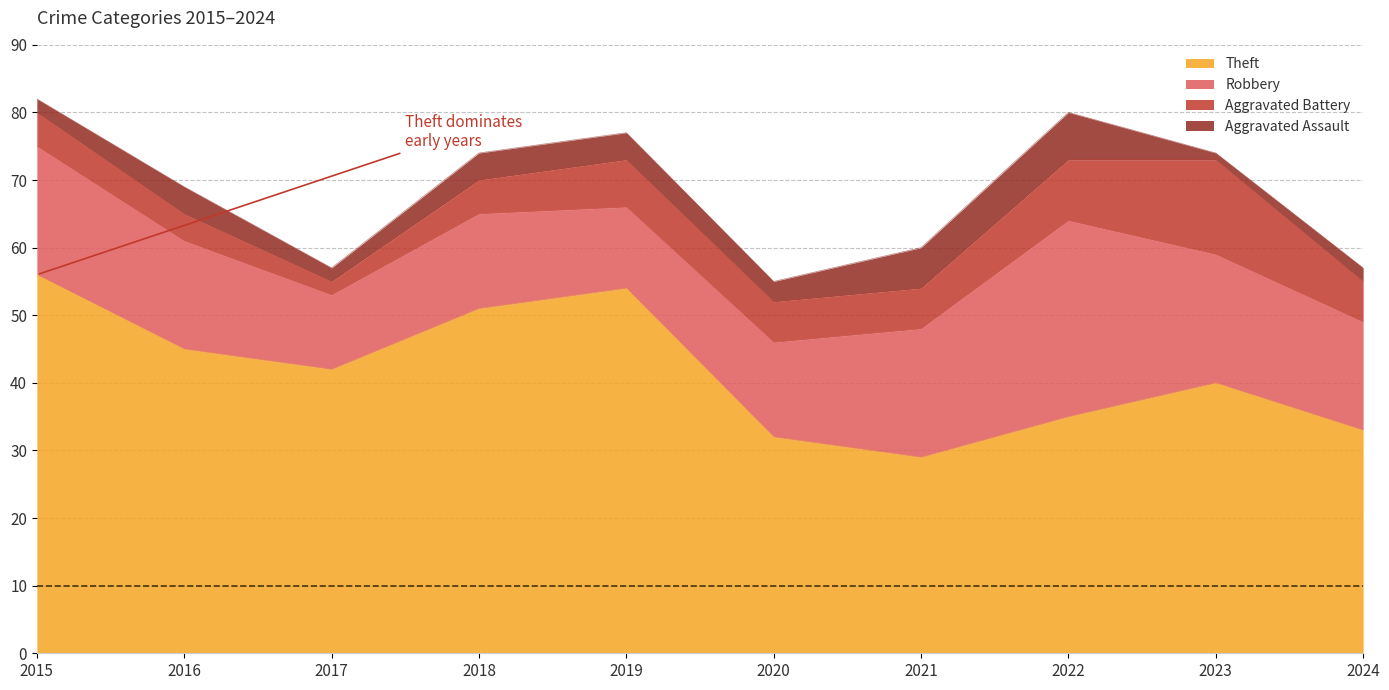

Between 2021 and 2024, which series saw the biggest shift?

Theft